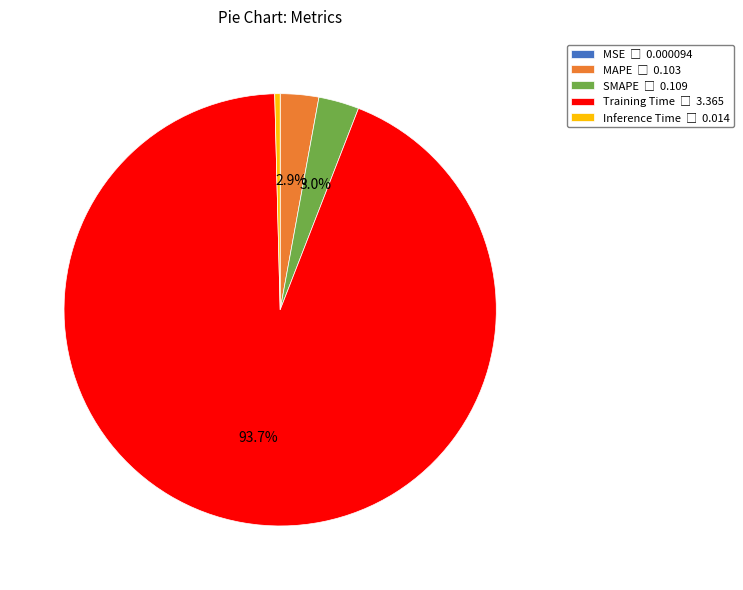

To the nearest percent, what is the difference between the largest and smallest slice percentages?

94%